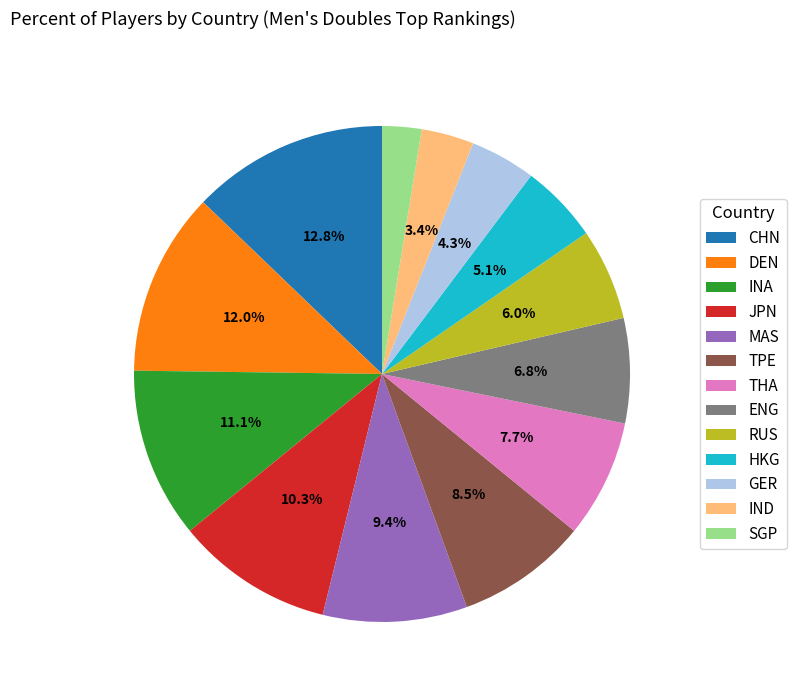

Does SGP account for over 50% of the chart?

No